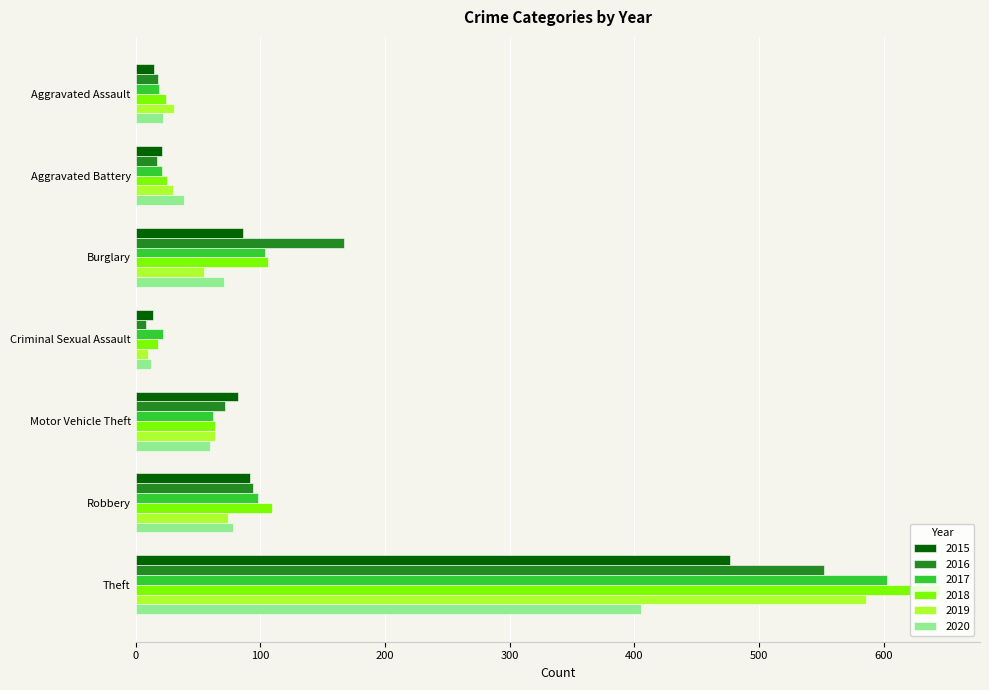

At which category does the chart reach its minimum across all series?

Criminal Sexual Assault